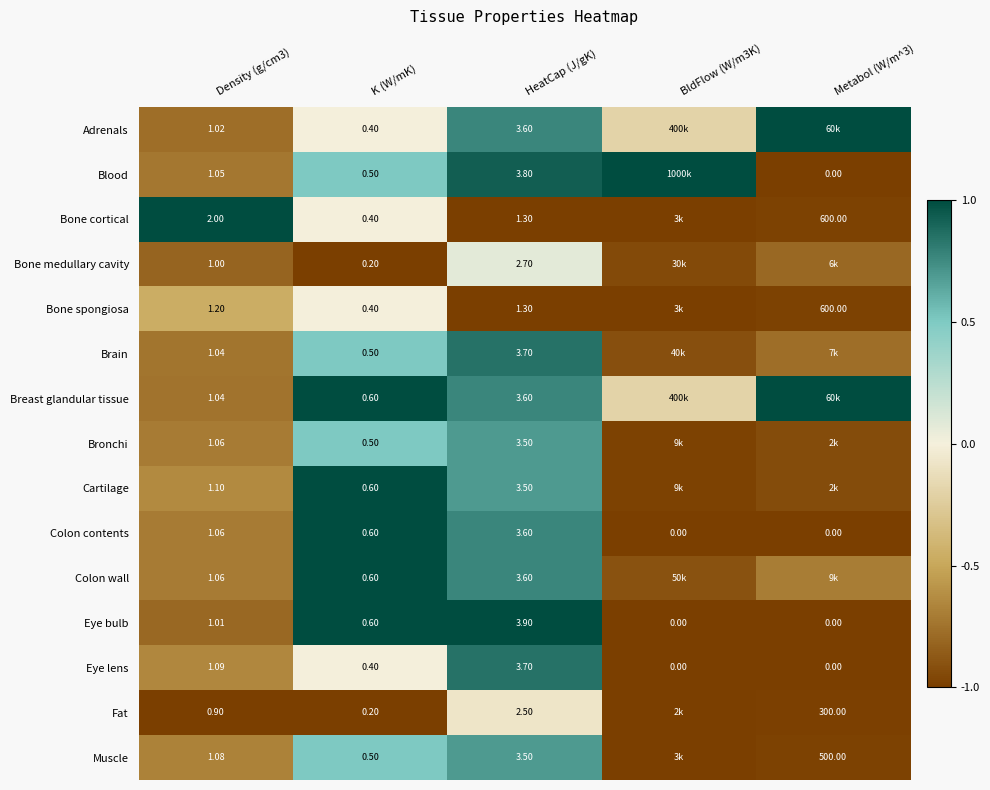

Count the number of data series in this chart.

15